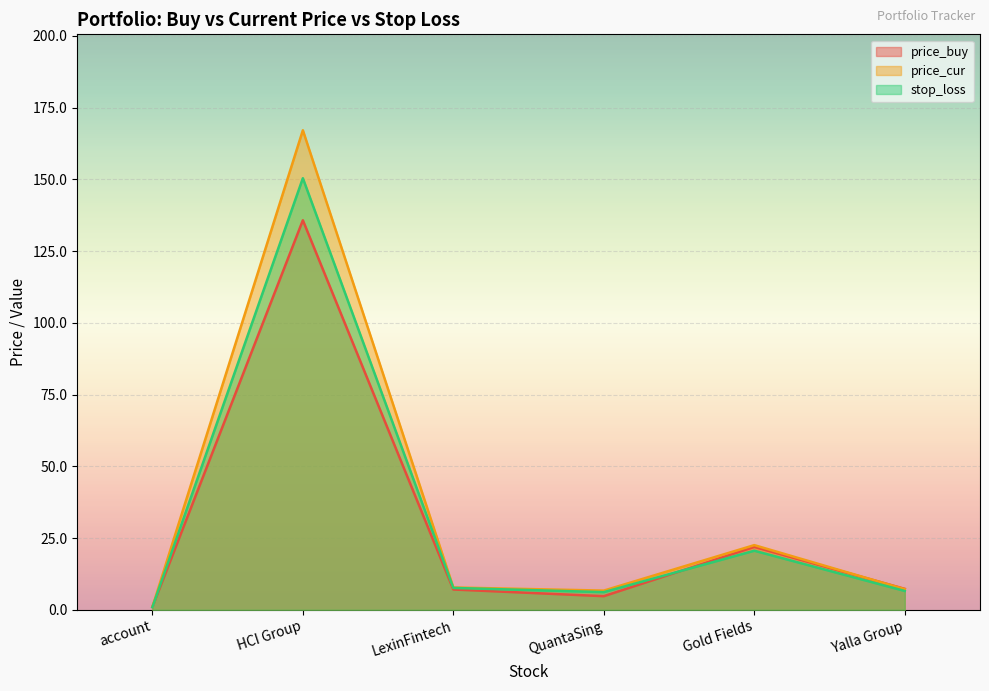

Which series has the largest range (max minus min)?

price_cur